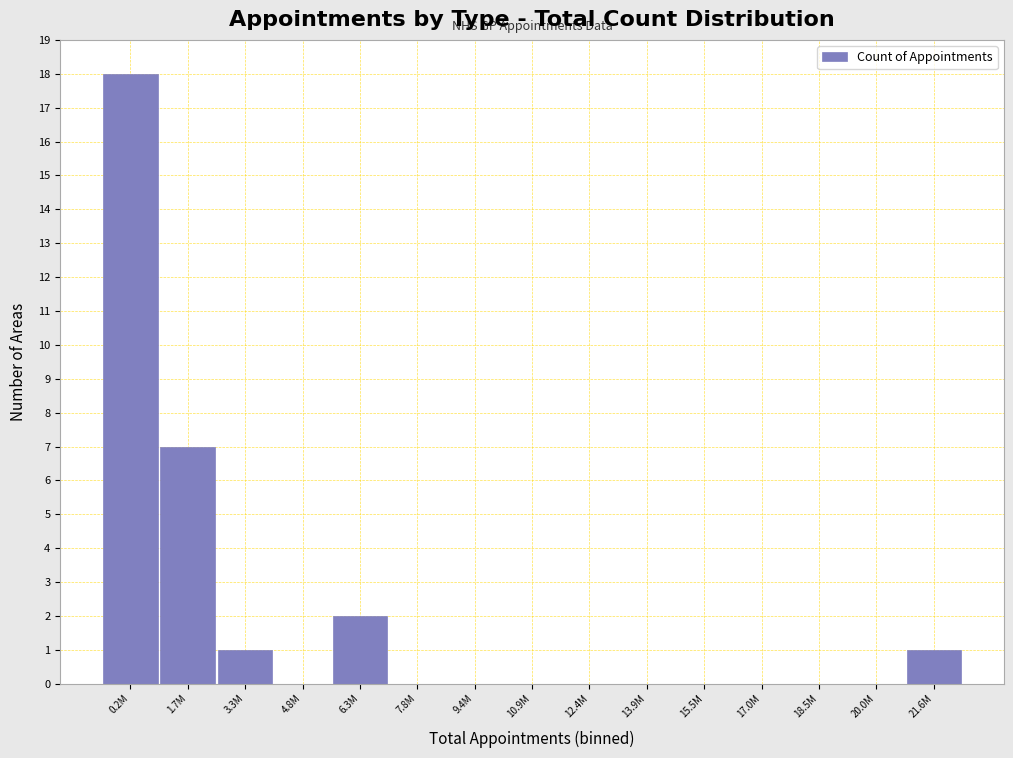

Reading right to left, what are all the values shown in this chart?

21.6M=1	20.0M=0	18.5M=0	17.0M=0	15.5M=0	13.9M=0	12.4M=0	10.9M=0	9.4M=0	7.8M=0	6.3M=2	4.8M=0	3.3M=1	1.7M=7	0.2M=18